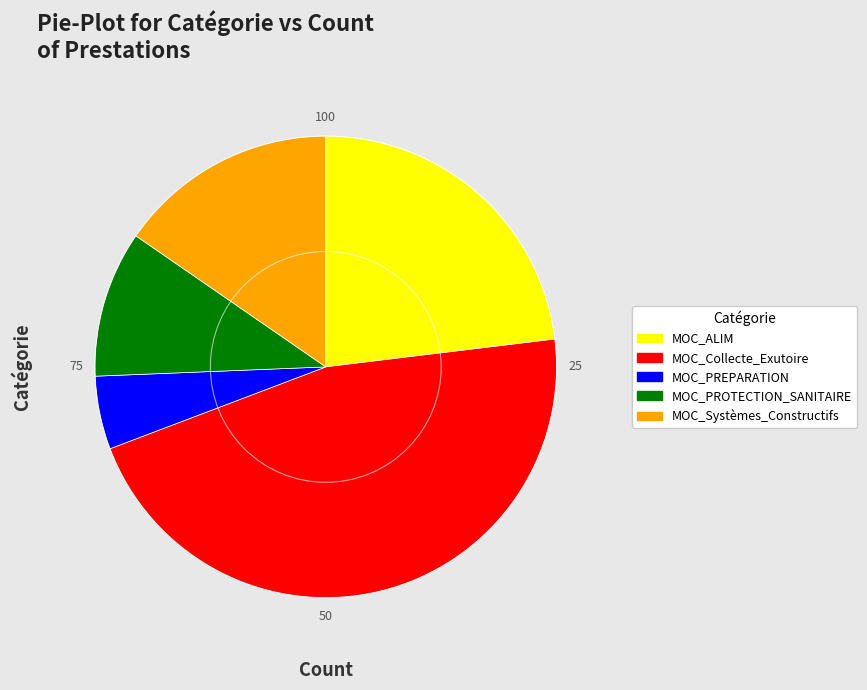

Is there any slice that represents more than half of the pie?

No